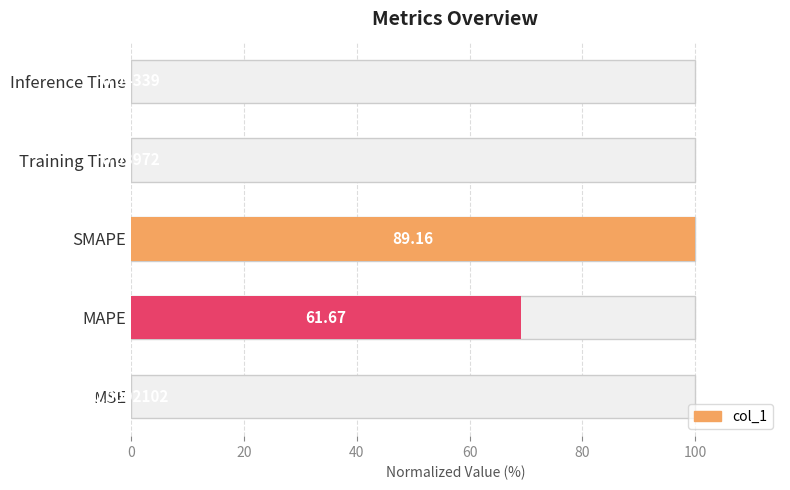

The chart shows a value of 0.1 at Training Time. True or false?

False